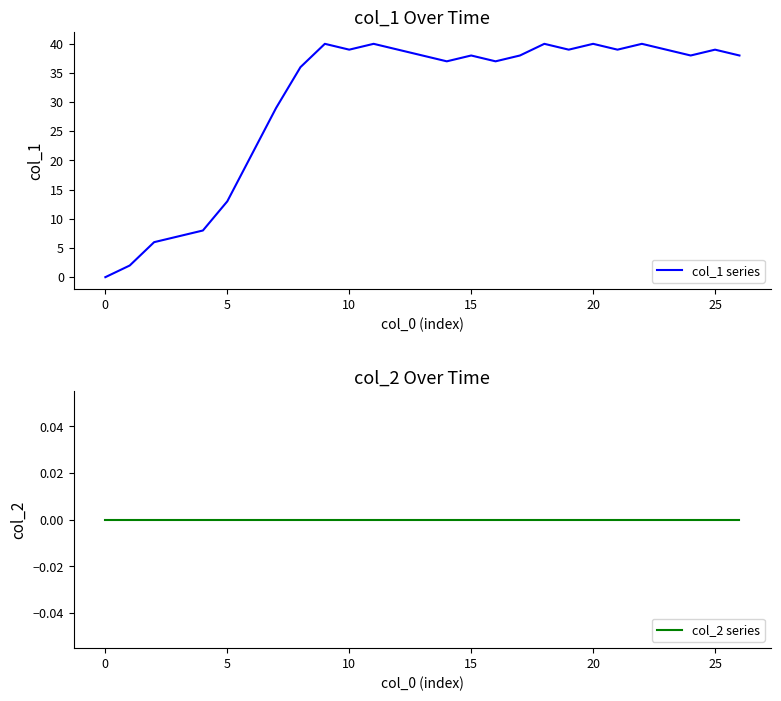

Which series has the largest total across all categories?

col_1 series